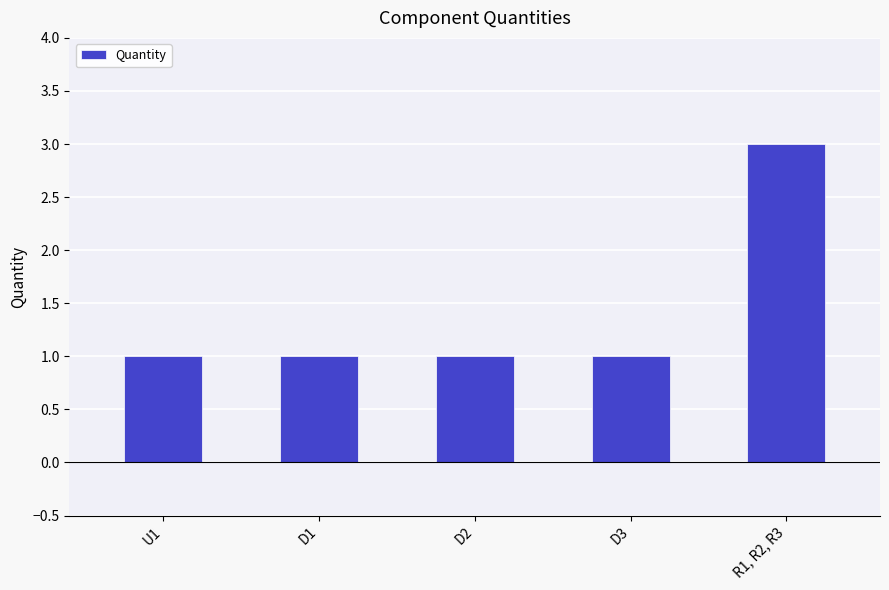

Reading right to left, extract all data points from this chart.

R1, R2, R3=3	D3=1	D2=1	D1=1	U1=1